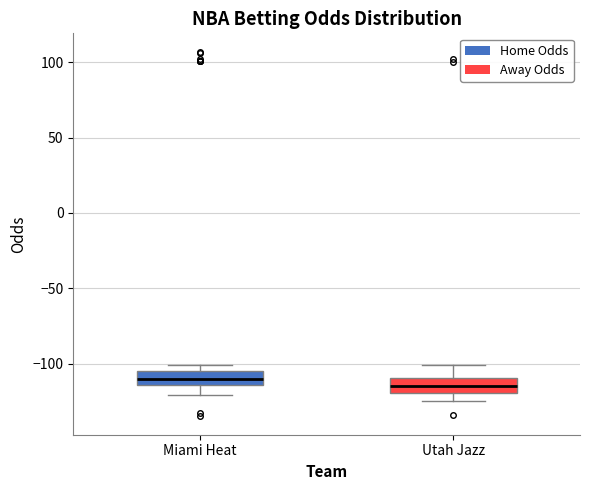

Reading left to right, transcribe this box plot: for each box, give where its median line is, the range the box spans, and where its two whiskers end, as read against the y-axis. The values are not printed on the chart, so give them approximately, as read against the axis.

Miami Heat: median -110, box -115 to -105, whiskers -120 to -100
Utah Jazz: median -115, box -120 to -110, whiskers -125 to -100